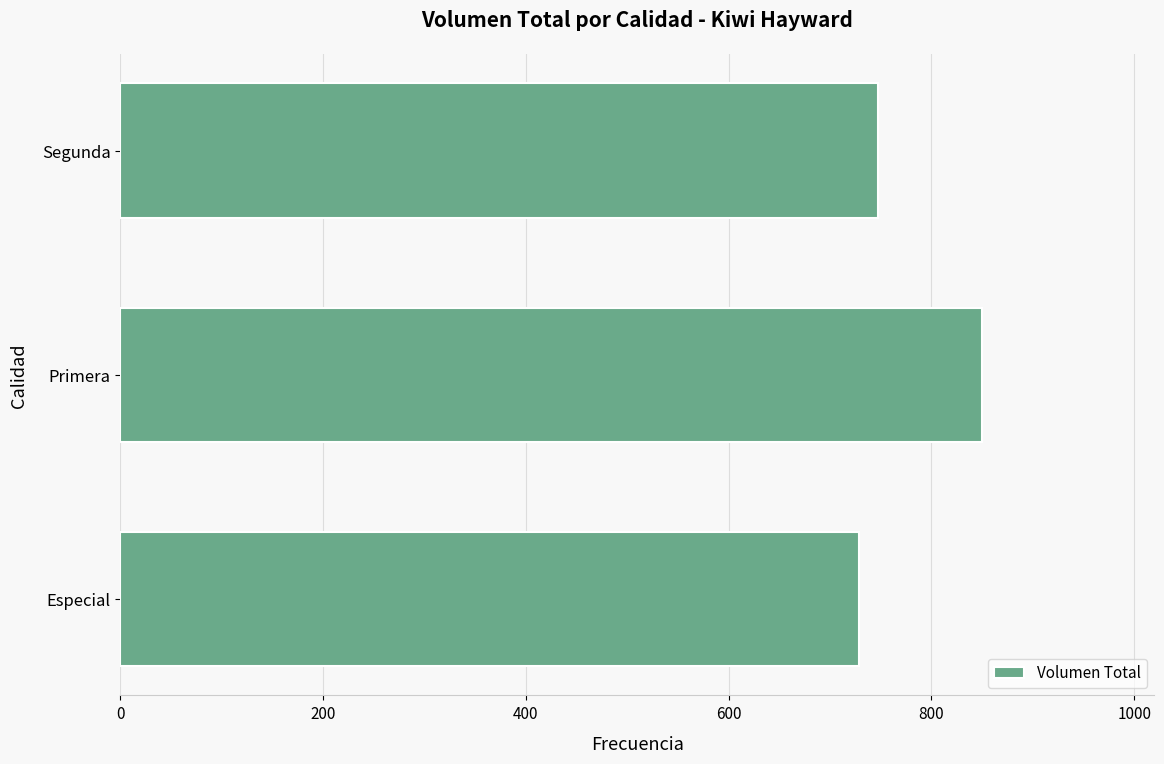

Is it true that the value at Segunda is 249?

False